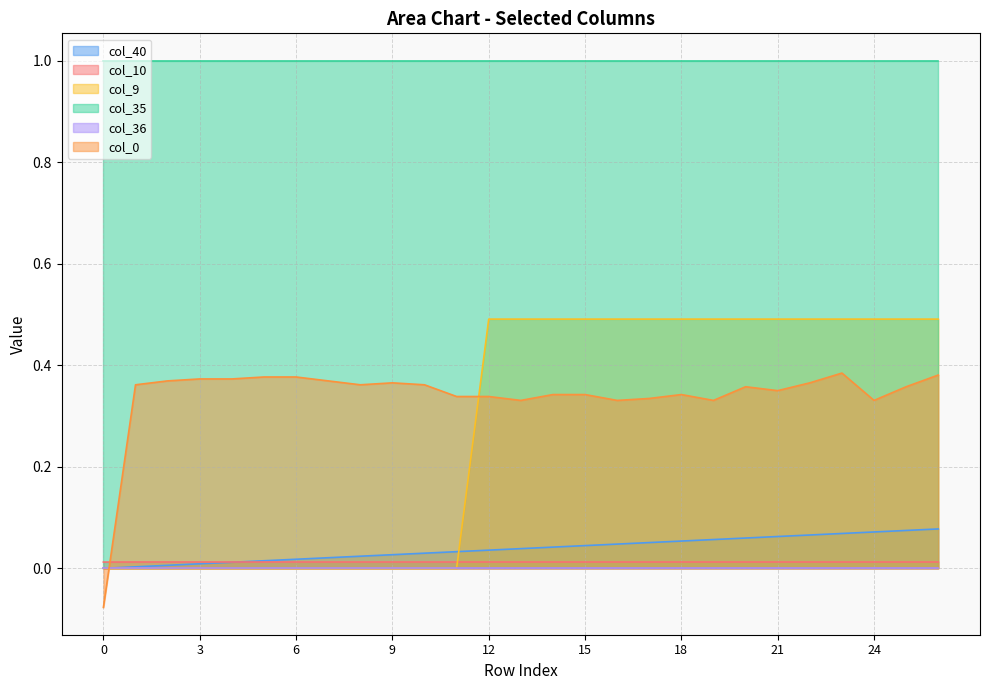

How many lines are shown in the chart?

6